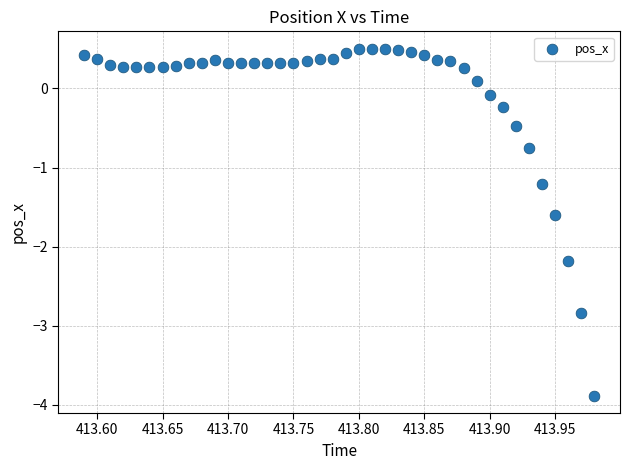

What is the range of Y values (max minus min)?

4.4